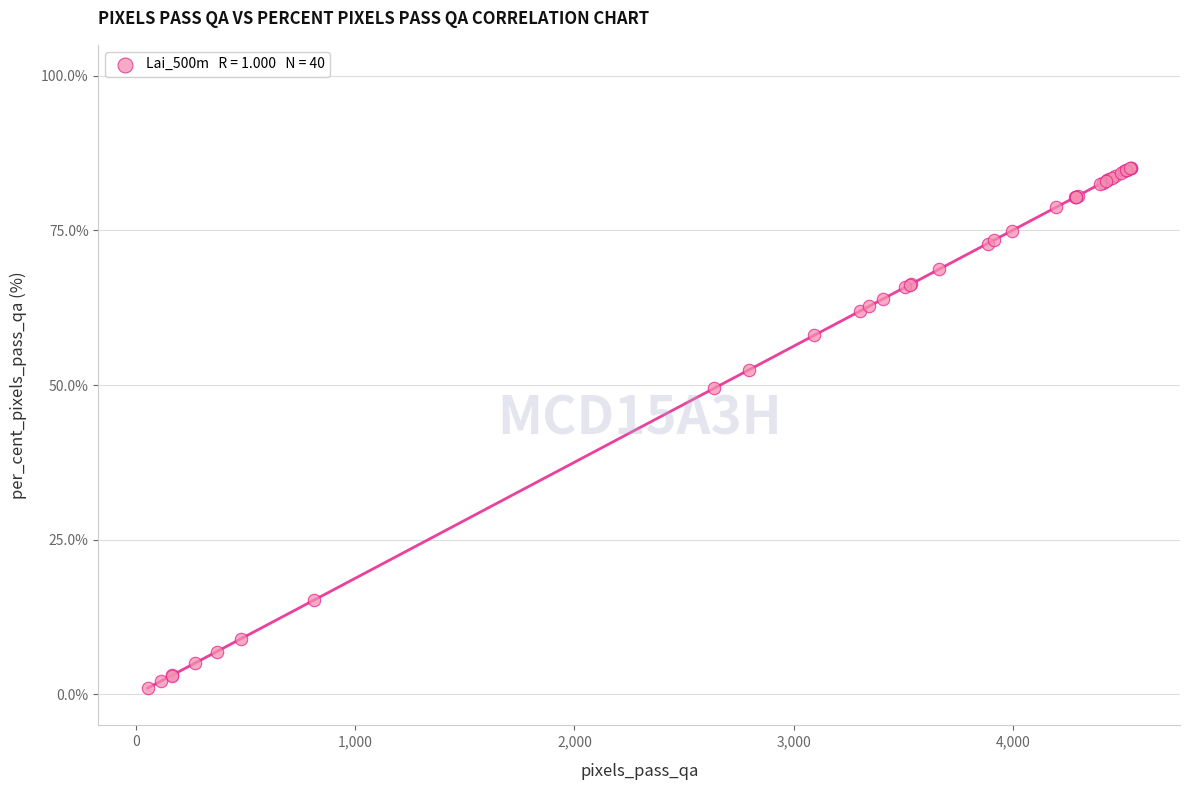

What Y value in the scatter plot is closest to 43?

49.5